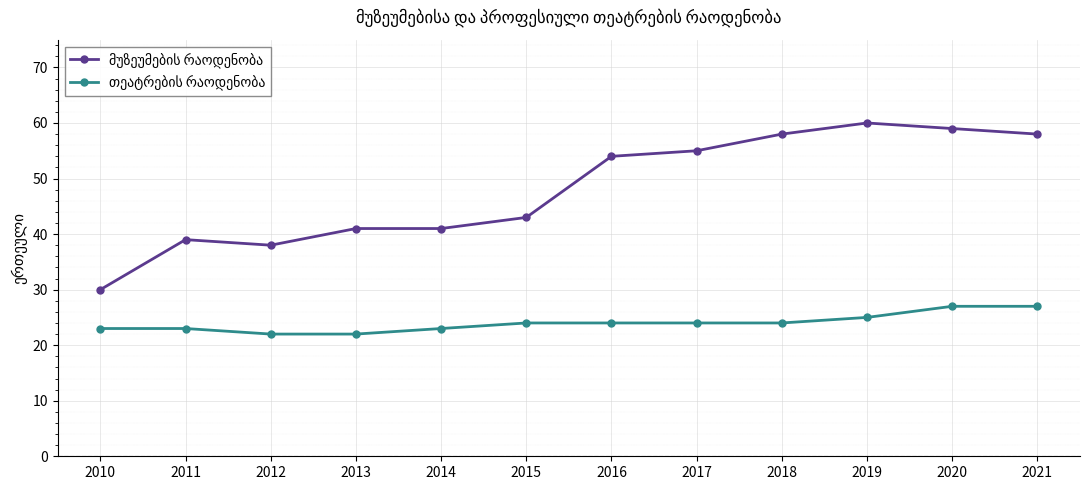

What is the difference between the highest and lowest values at 2020?

32